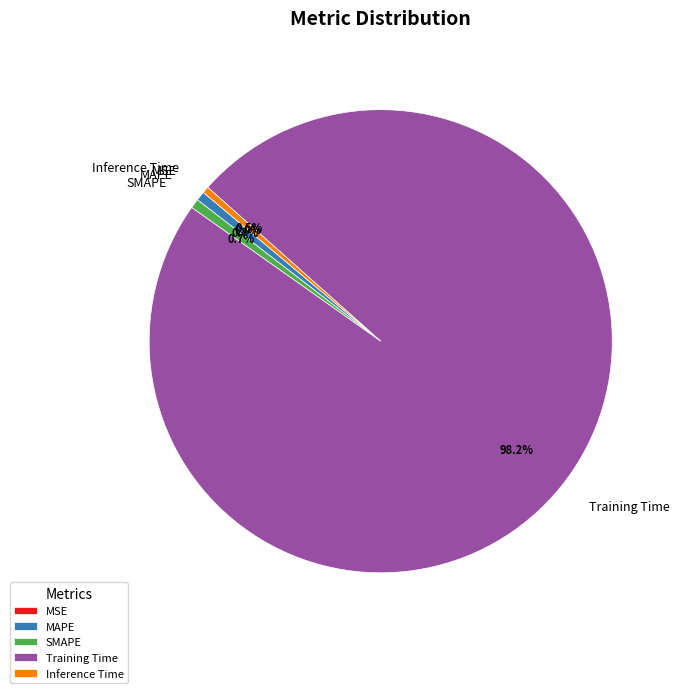

Do Training Time and MAPE together represent more than half of the pie?

Yes